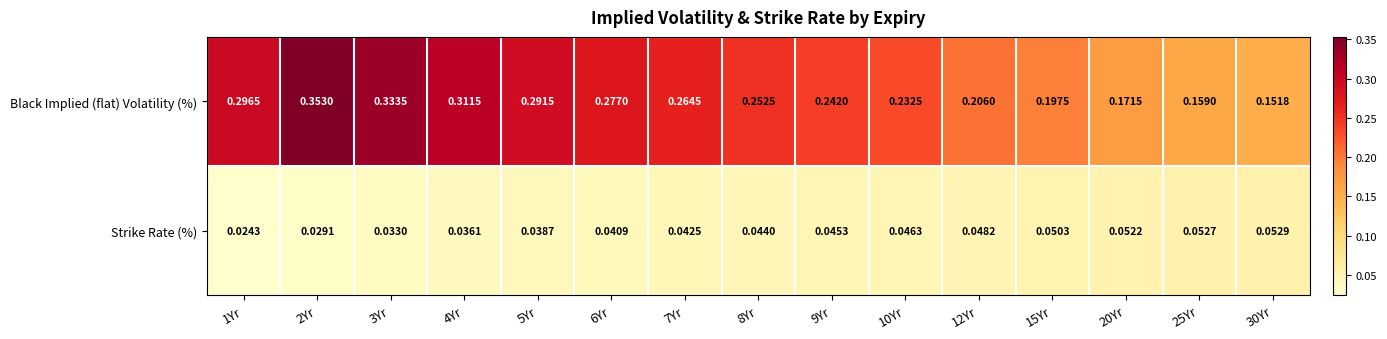

List the series in order of their peak value, lowest first.

Strike Rate (%), Black Implied (flat) Volatility (%)